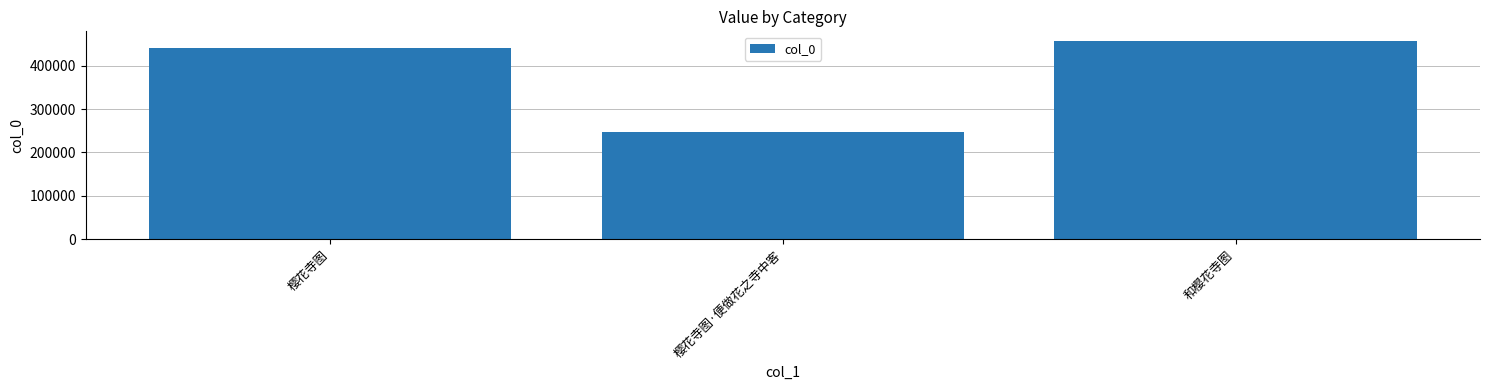

What is the difference between the values at 樱花寺图 and 和樱花寺图?

15772